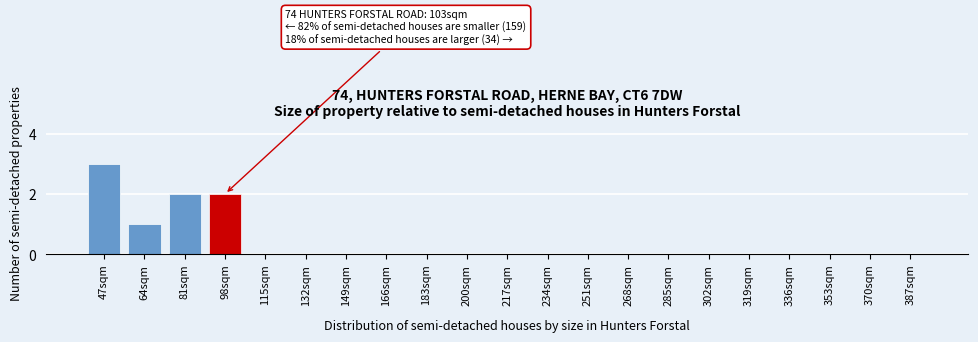

Reading left to right, list all the values displayed in this chart.

47sqm=3	64sqm=1	81sqm=2	98sqm=2	115sqm=0	132sqm=0	149sqm=0	166sqm=0	183sqm=0	200sqm=0	217sqm=0	234sqm=0	251sqm=0	268sqm=0	285sqm=0	302sqm=0	319sqm=0	336sqm=0	353sqm=0	370sqm=0	387sqm=0